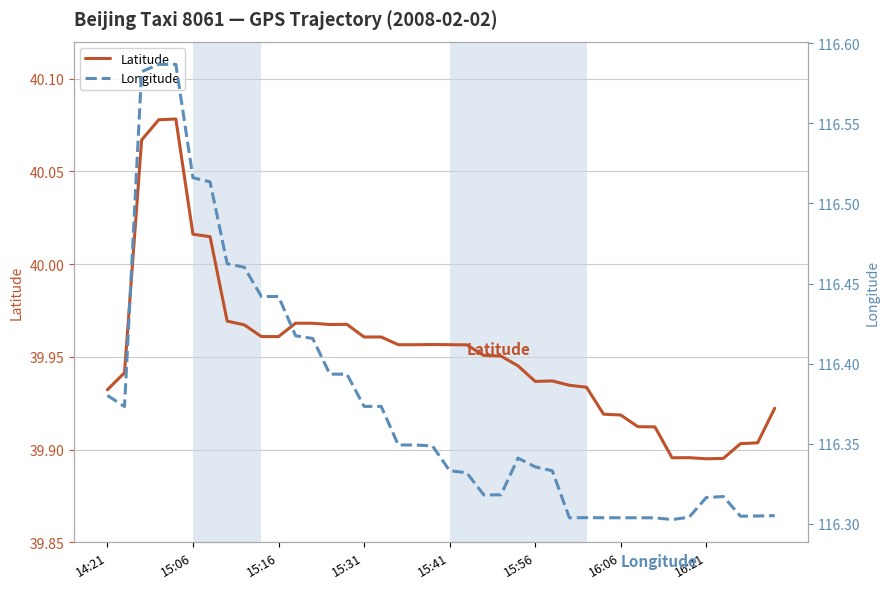

What is the total value across all series at 14:21?

156.3